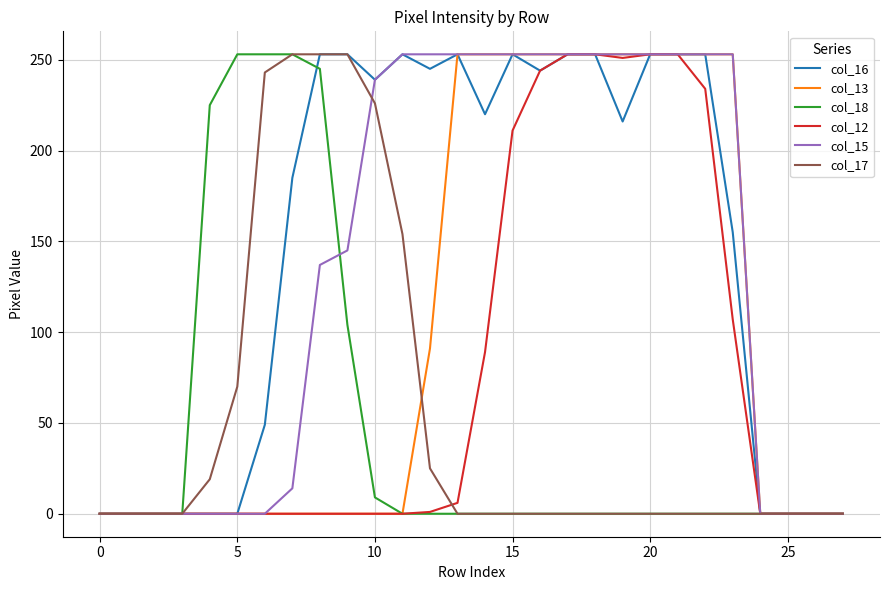

What are all the series names shown in the legend?

col_16, col_13, col_18, col_12, col_15, col_17